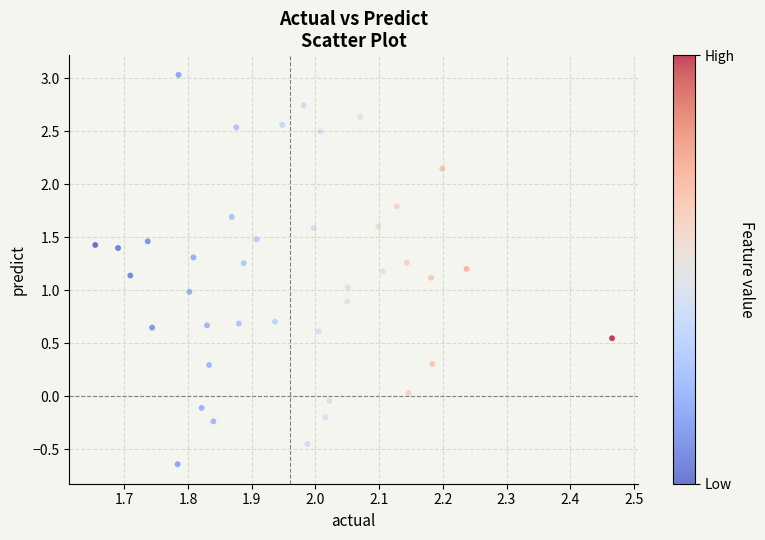

What is the range of Y values (max minus min)?

3.7